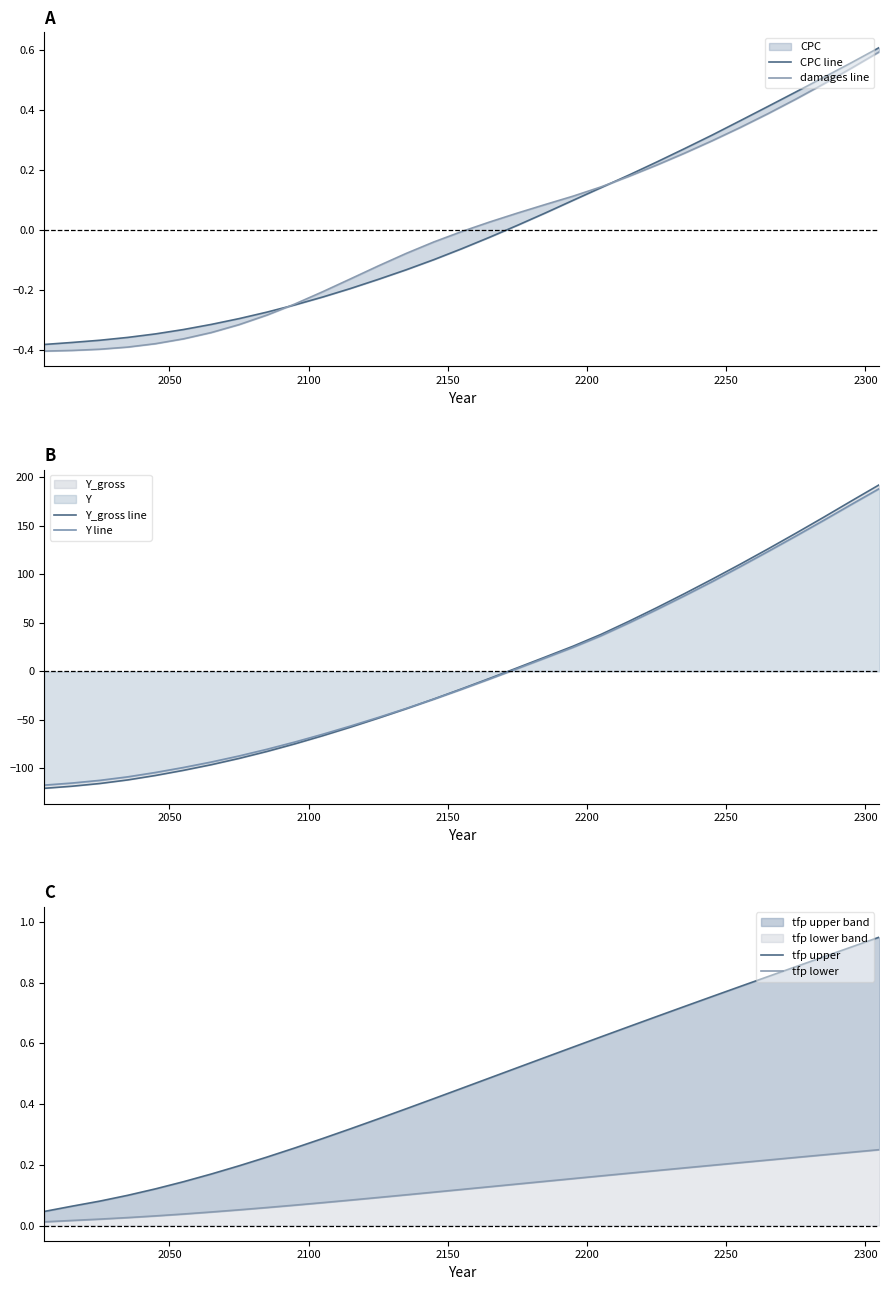

Does the chart have visible grid lines?

No